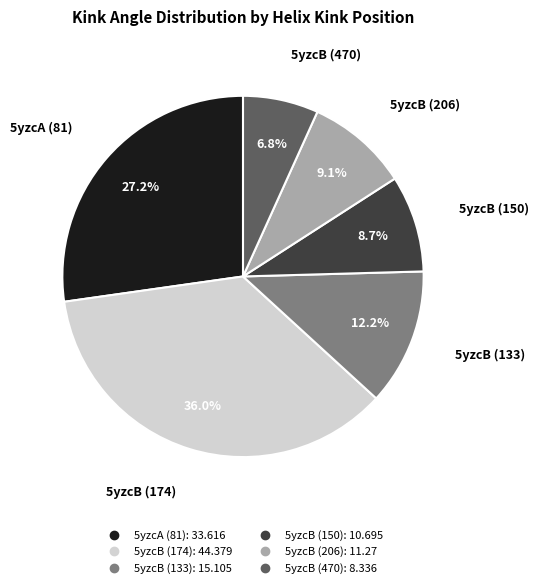

Do 5yzcA (81) and 5yzcB (174) together represent more than half of the pie?

Yes